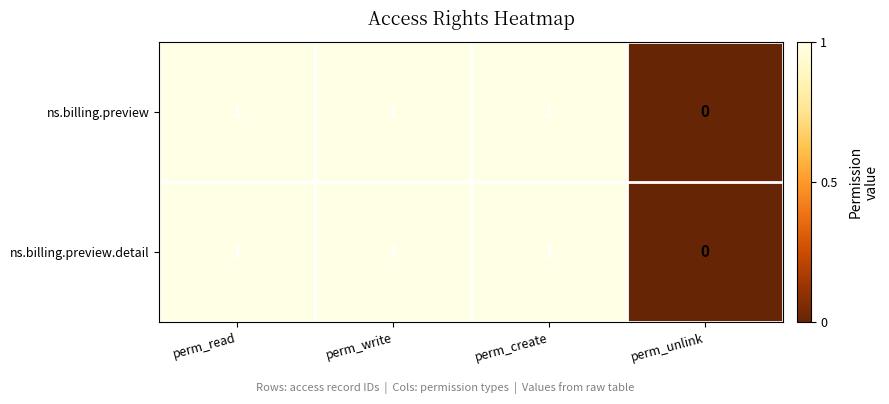

How many data points in ns.billing.preview are less than 1?

1